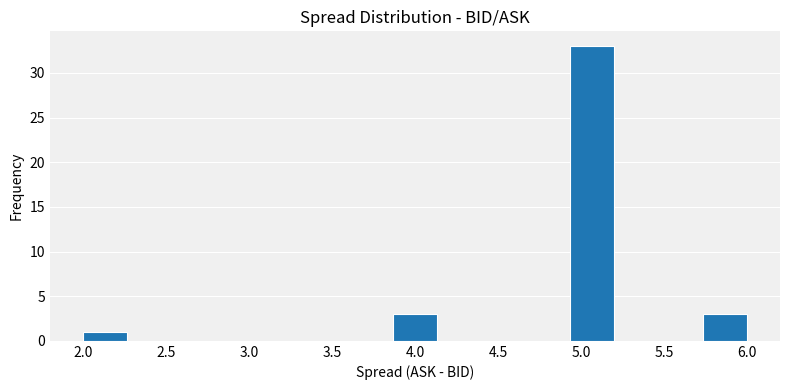

What is the height of the bar covering 5.75 to 6.00 on the x-axis? Neither the bar edges nor the heights are printed on the chart, so give them approximately, as read against the axes.

3